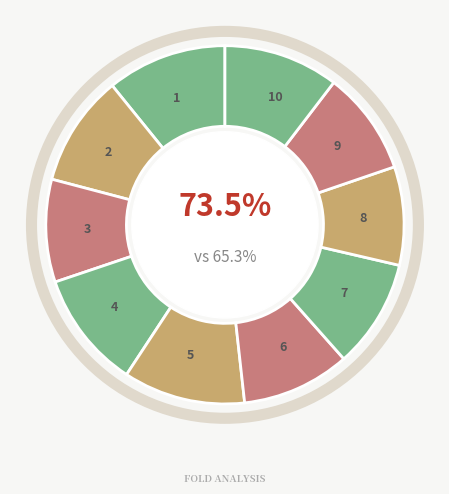

Is there any slice that represents more than half of the pie?

No